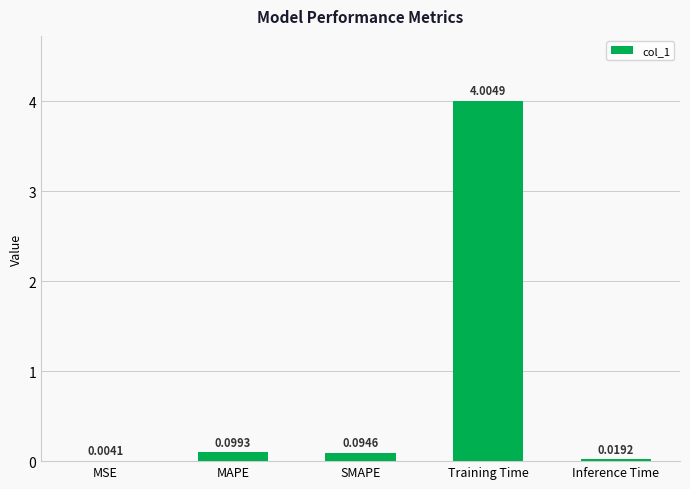

What is the greatest value displayed?

4.0